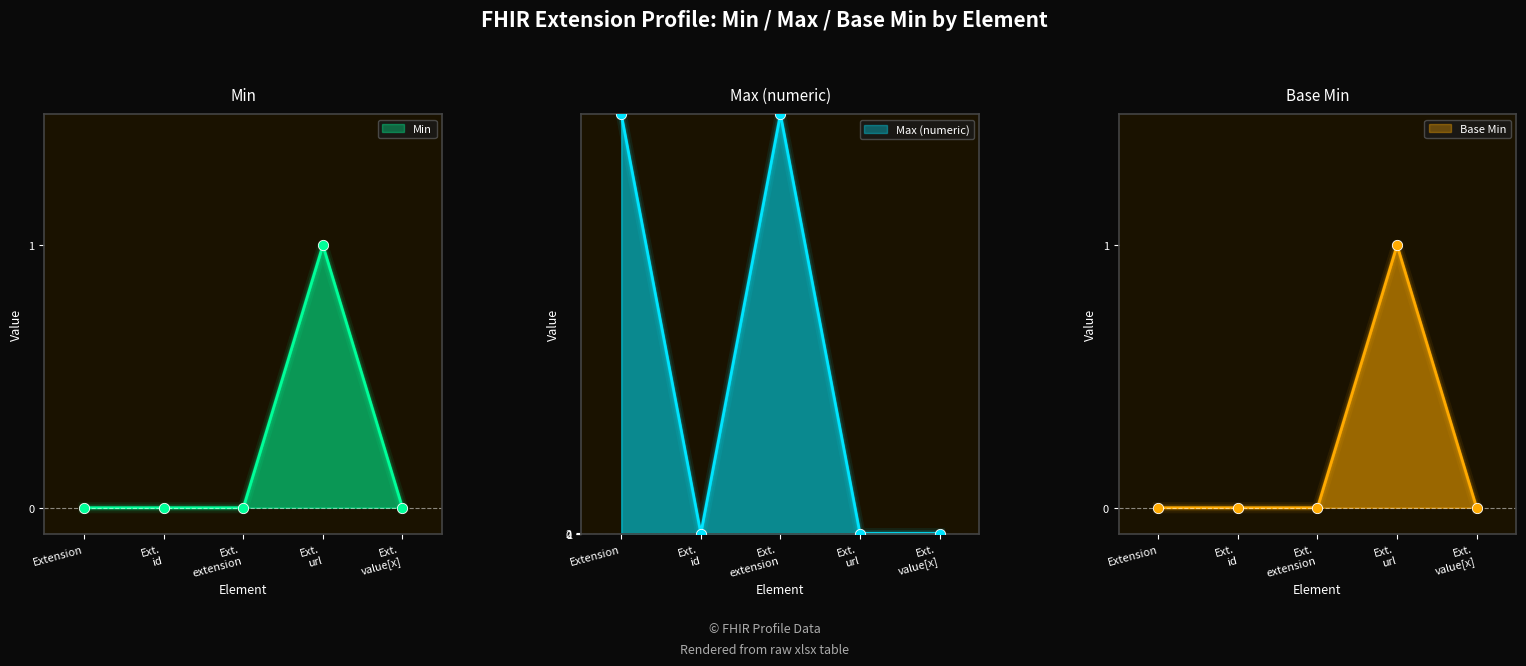

Is the value of Min at Ext. value[x] greater than the value of Max (numeric) at Ext. url?

No